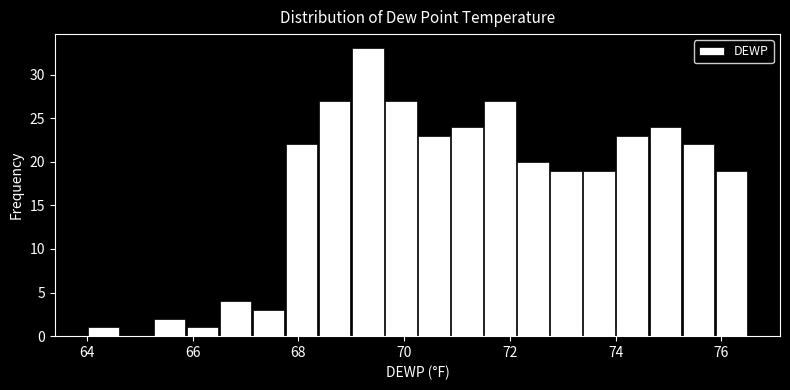

Read against the x-axis, roughly where is the centre of the tallest bar?

69.4